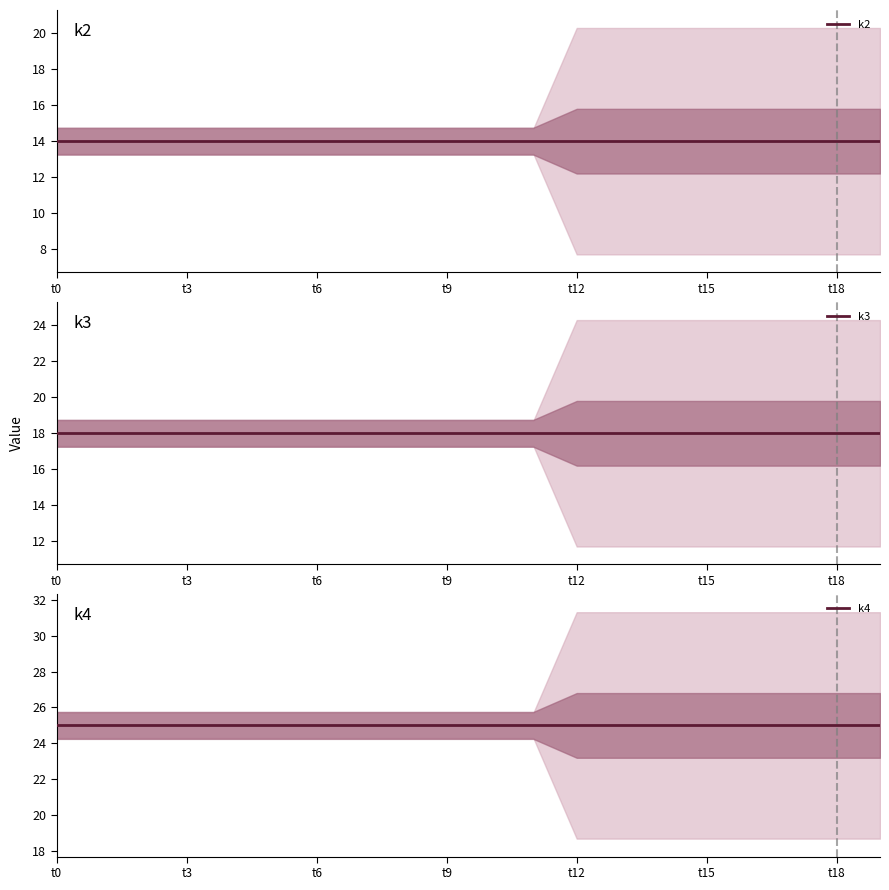

What is the label of the 5th point from the right?

t15